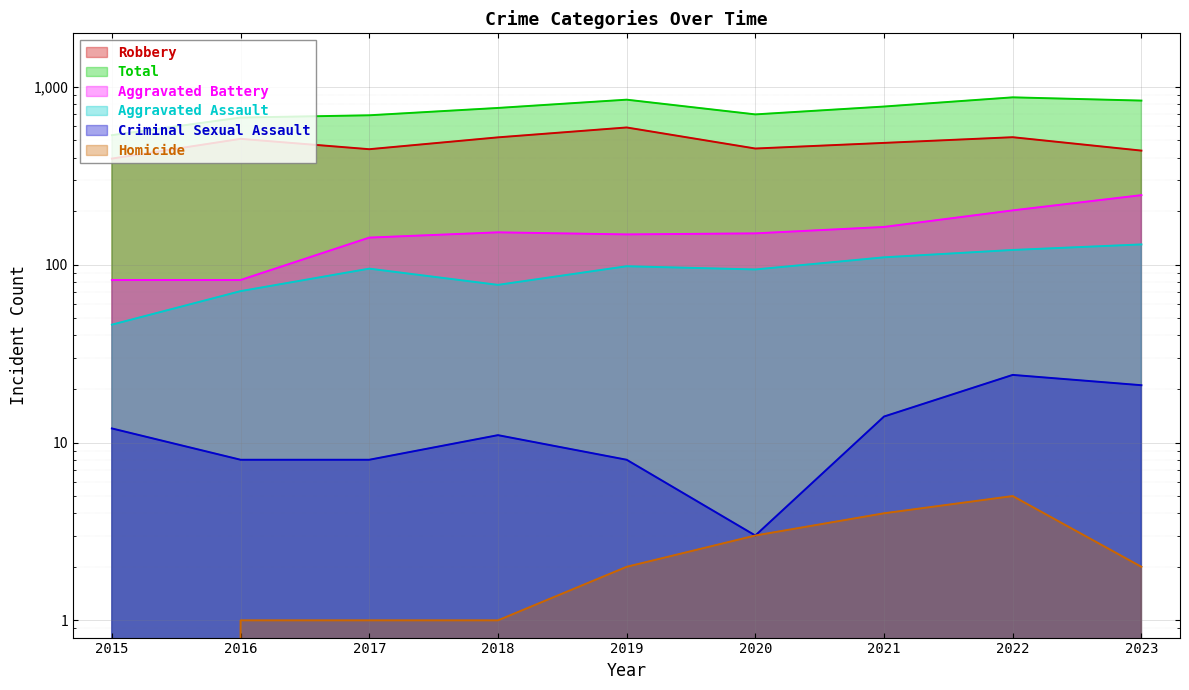

What is the sum of all Total values?

6692